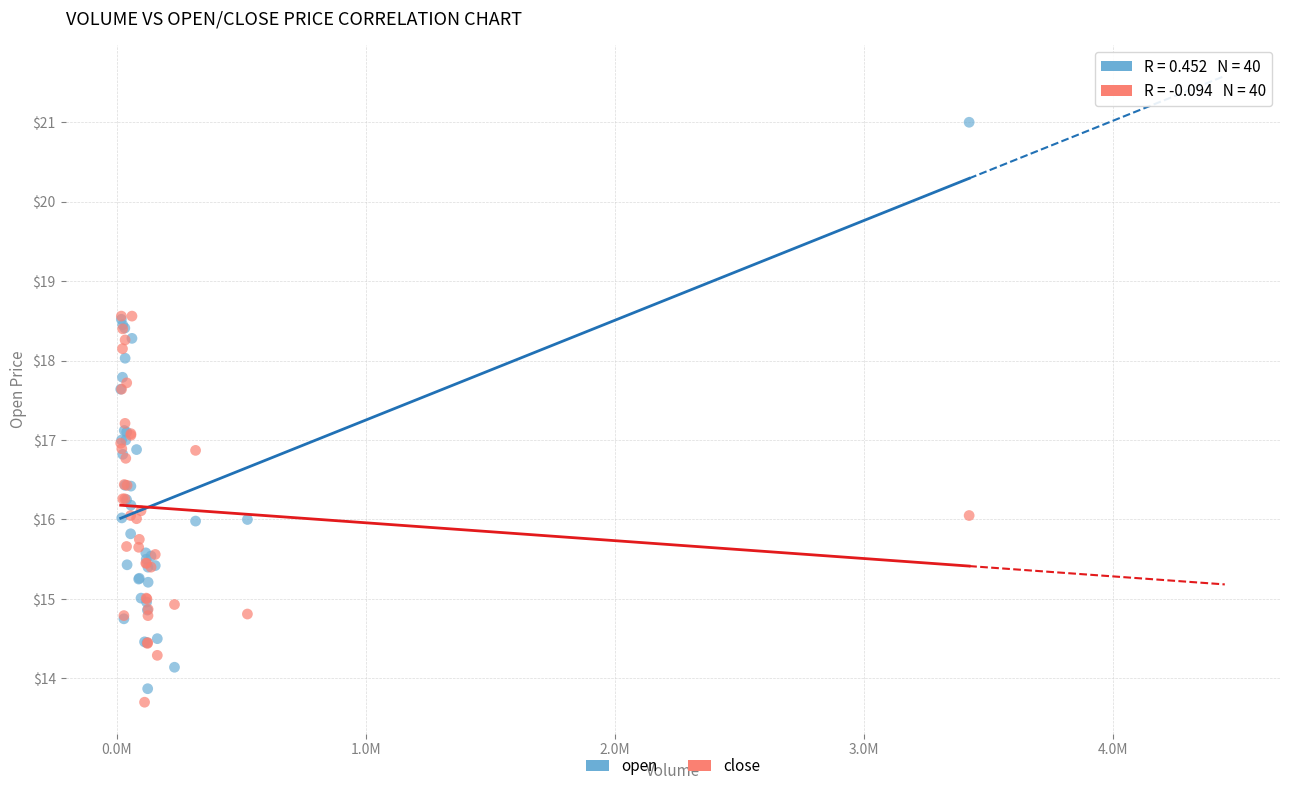

What are all the series names shown in the legend?

open, close